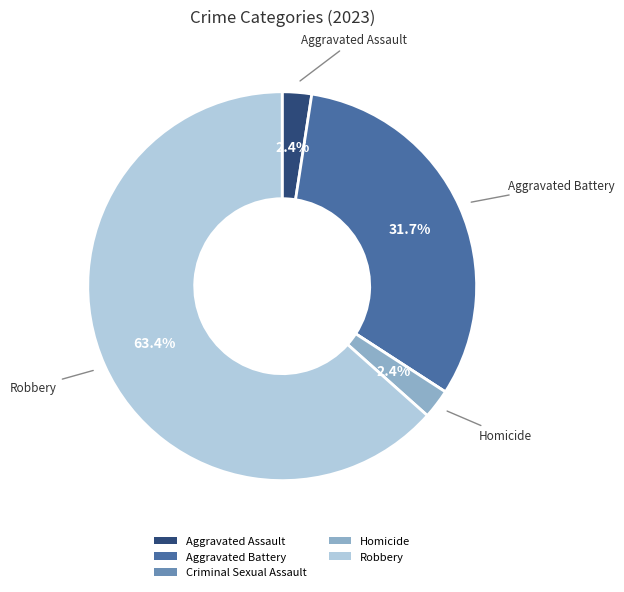

To the nearest percent, what is the average slice percentage?

20%